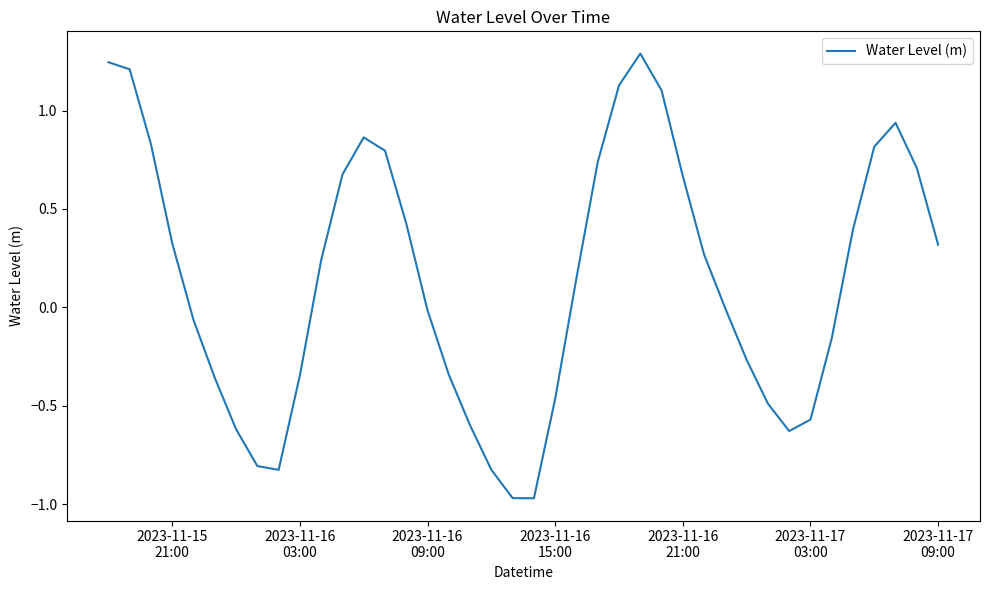

Does the chart have visible grid lines?

No